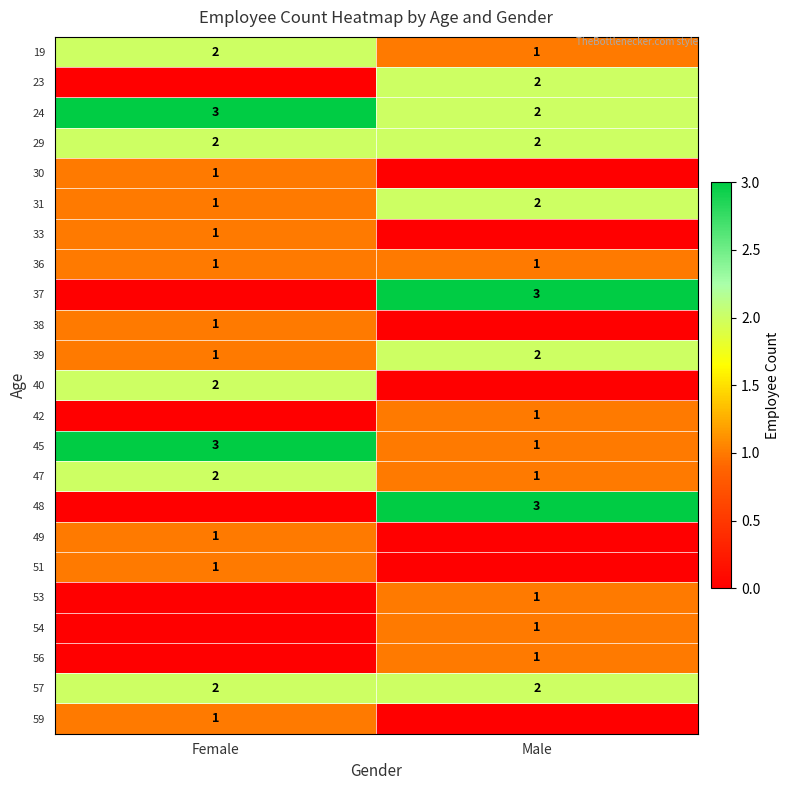

True or false: 51 has a value of 1 at Female.

True